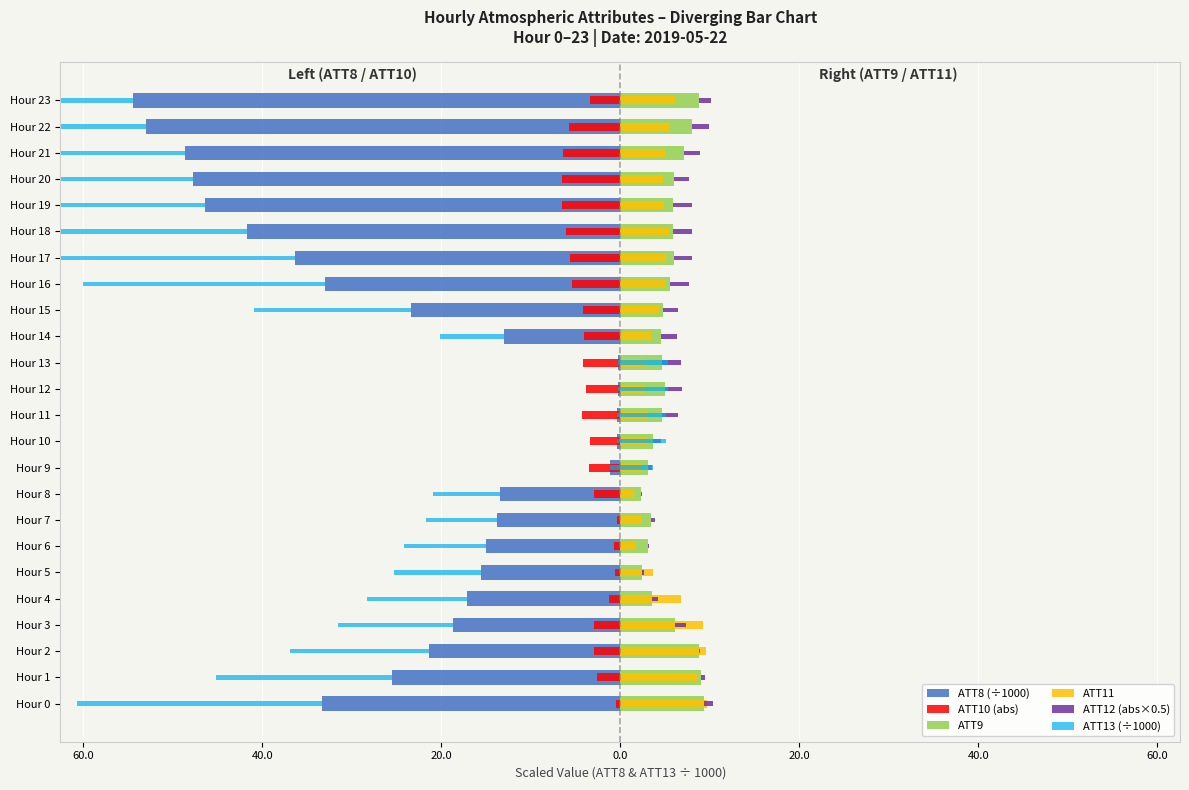

What is the value of the ATT12 (abs×0.5) bar at the 14th from the left?

2.1